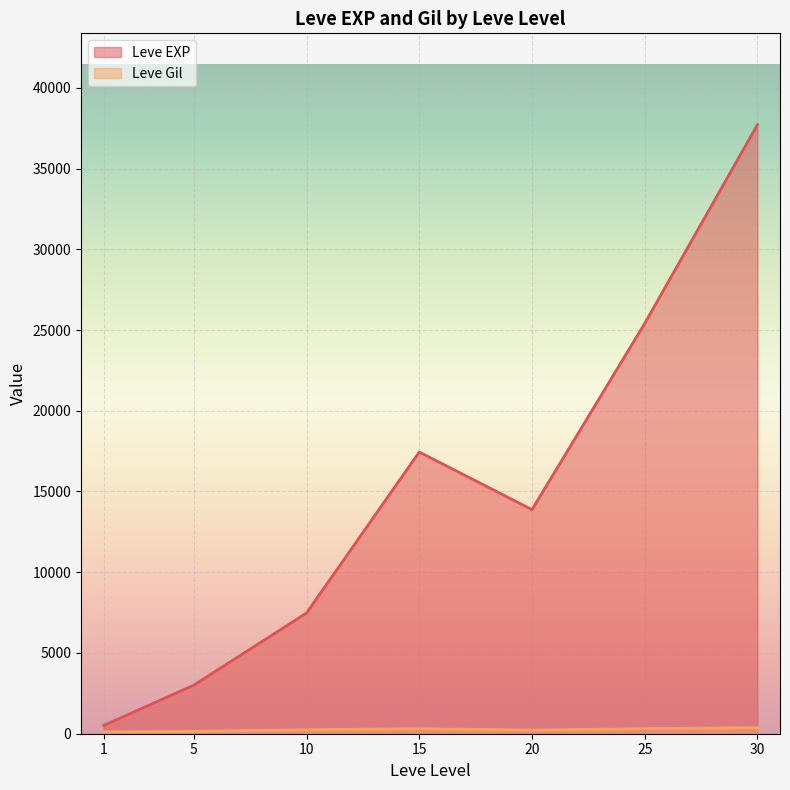

Between 15 and 10, which is larger?

15